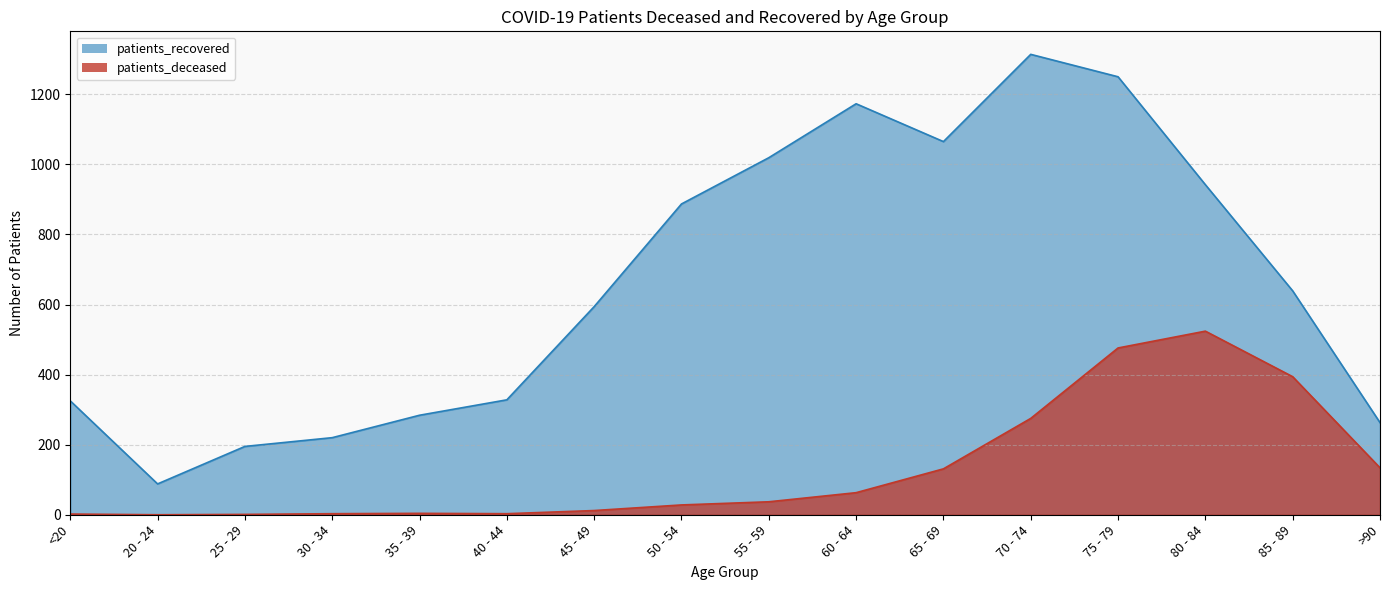

Reading left to right, what are all the values shown in this chart?

patients_deceased: <20=2	20 - 24=0	25 - 29=1	30 - 34=3	35 - 39=4	40 - 44=3	45 - 49=12	50 - 54=28	55 - 59=37	60 - 64=63	65 - 69=131	70 - 74=275	75 - 79=476	80 - 84=524	85 - 89=394	>90=134
patients_recovered: <20=325	20 - 24=88	25 - 29=195	30 - 34=220	35 - 39=284	40 - 44=328	45 - 49=594	50 - 54=887	55 - 59=1019	60 - 64=1173	65 - 69=1065	70 - 74=1314	75 - 79=1250	80 - 84=942	85 - 89=639	>90=263